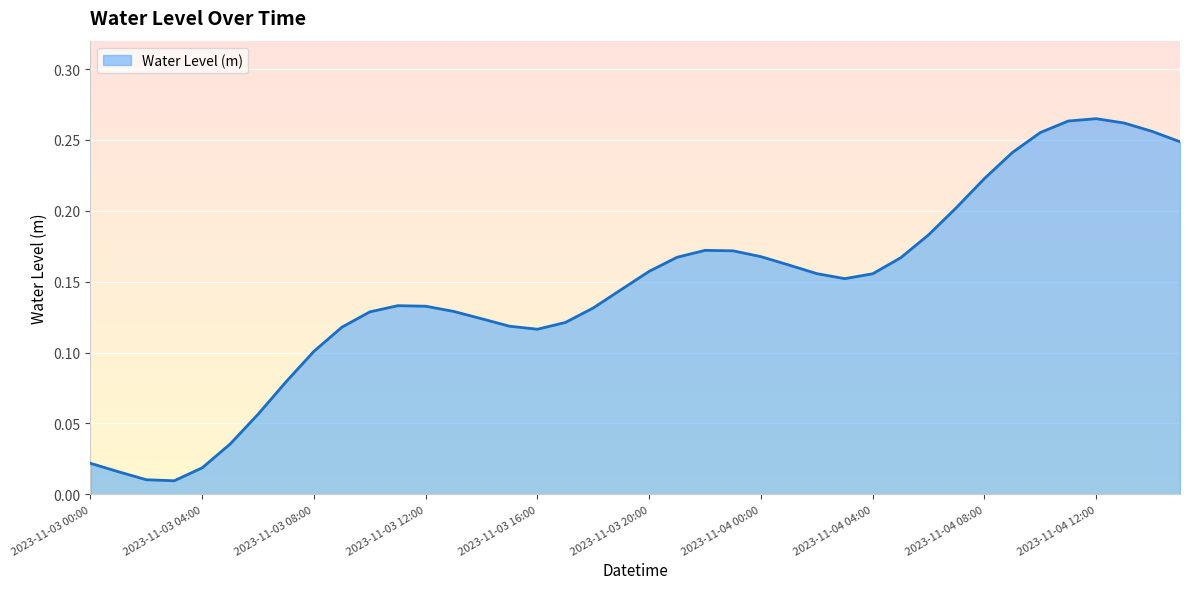

Does the chart have visible grid lines?

Yes